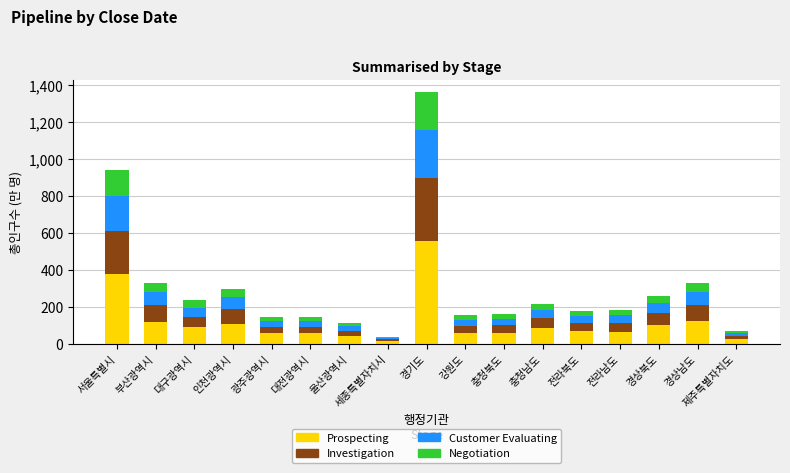

The Prospecting series shows 65.3 at 전라남도. True or false?

True